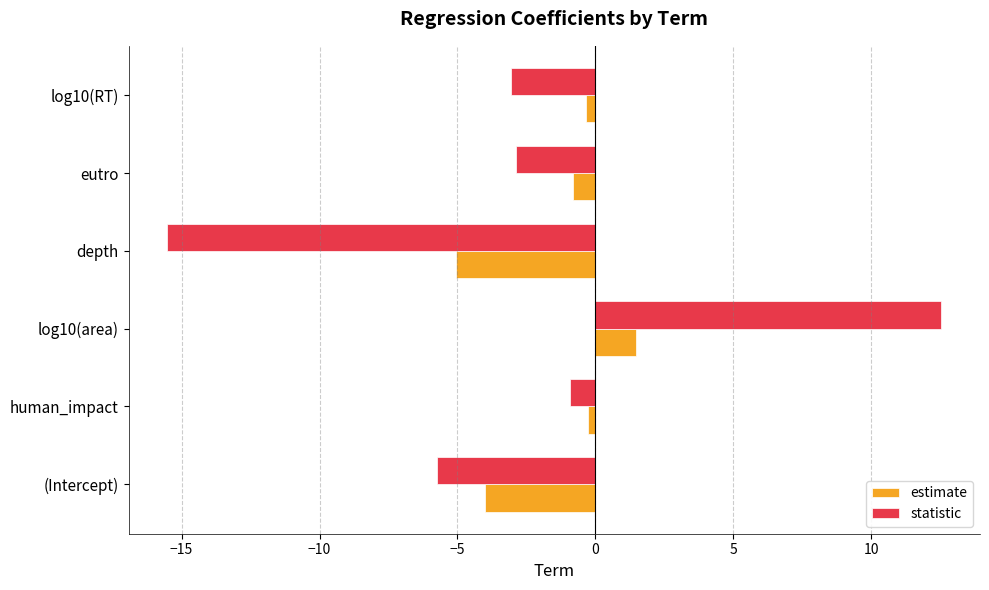

The statistic series shows -2.1 at log10(RT). True or false?

False